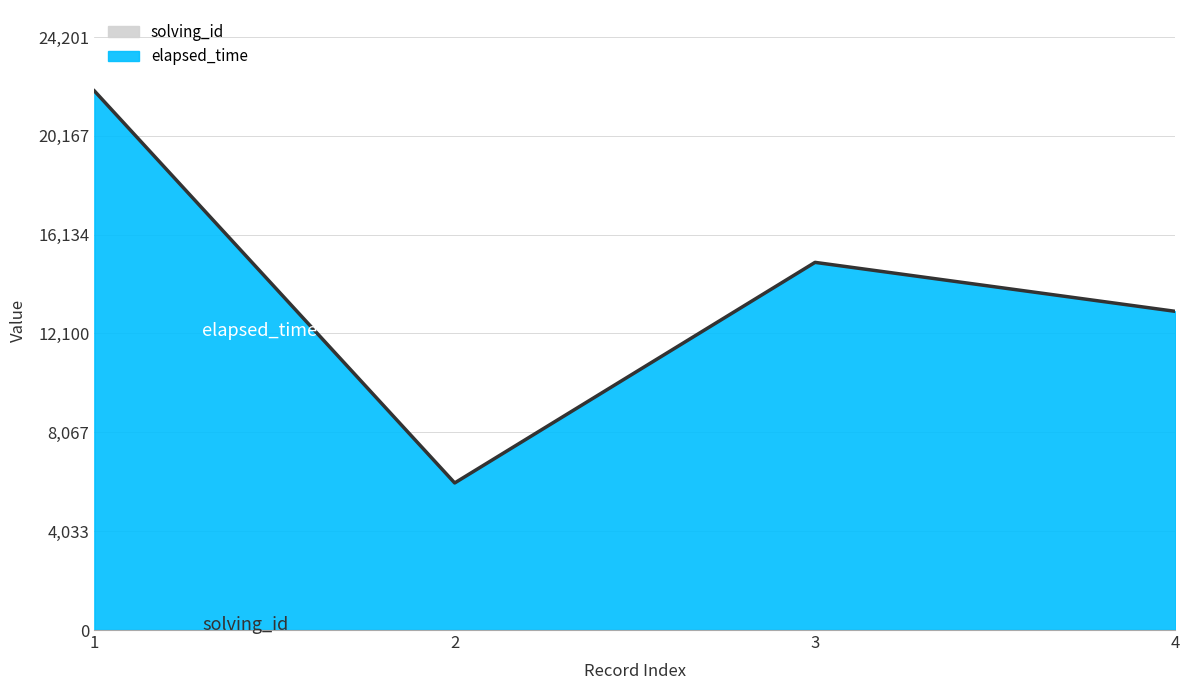

What value does the data have at 3, to the nearest 10?

15000